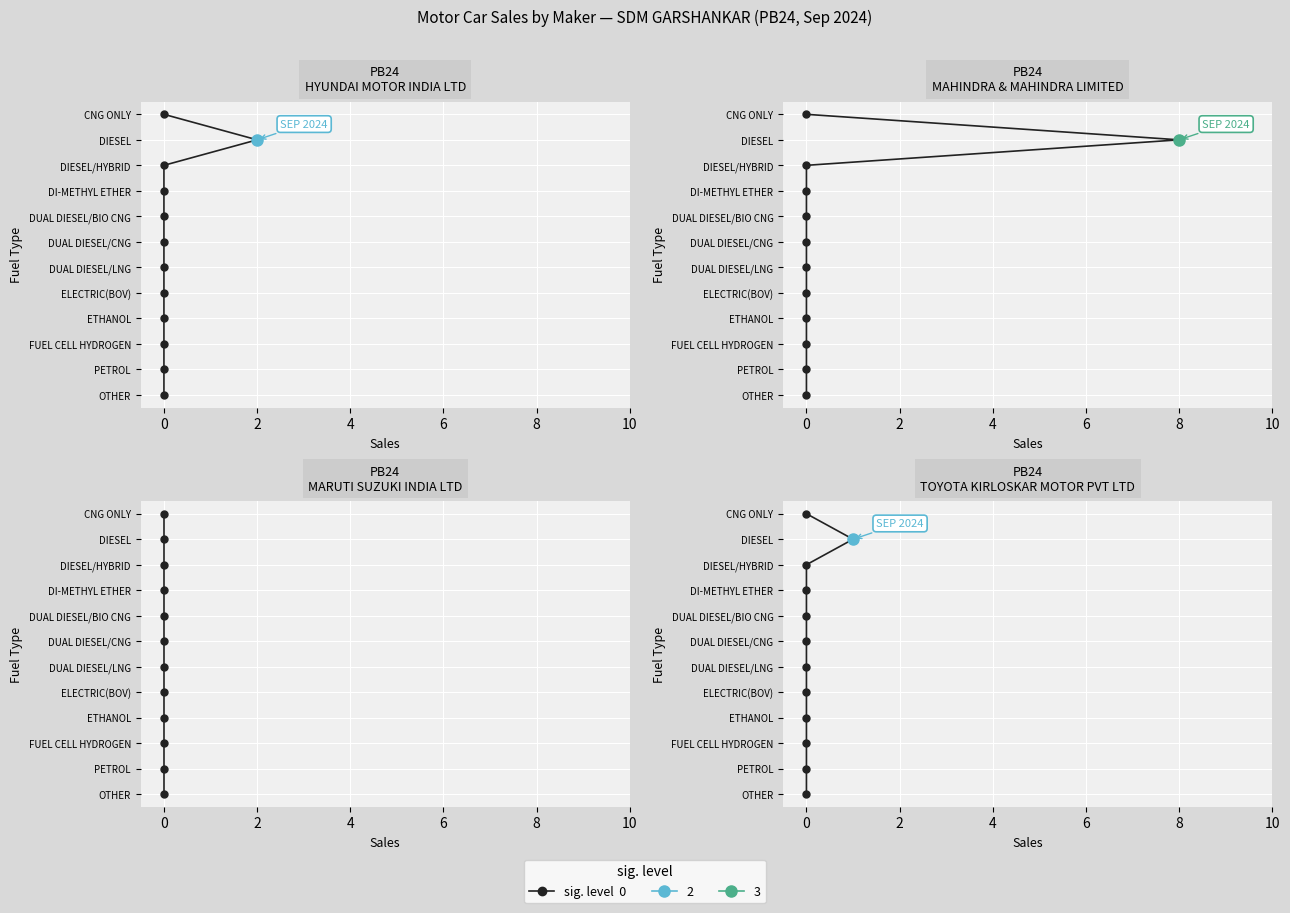

True or false: MARUTI SUZUKI INDIA LTD and HYUNDAI MOTOR INDIA LTD cross at least once.

False